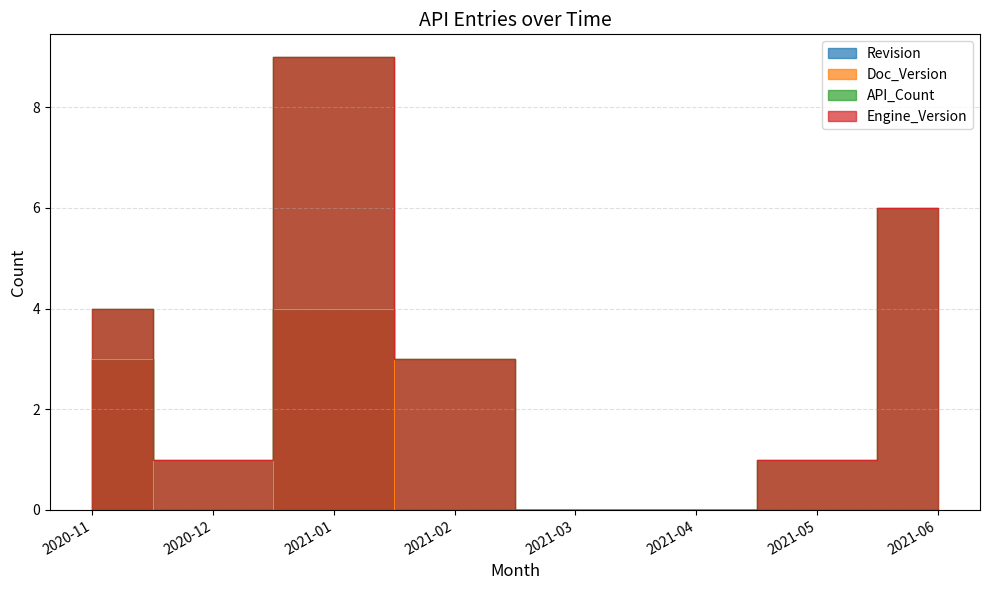

What is the difference between the Doc_Version values at 2021-03 and 2021-01?

4